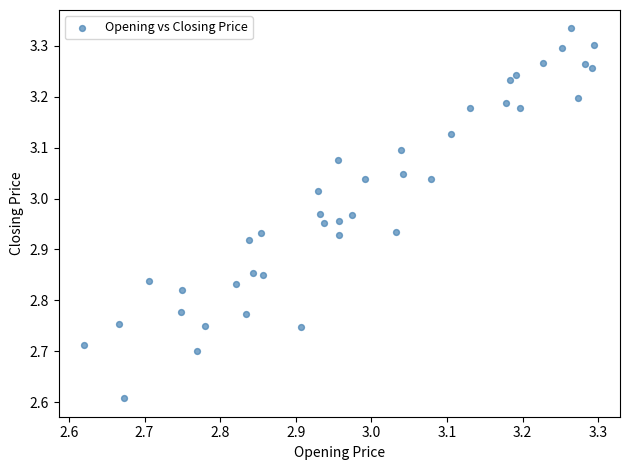

What Y value in the scatter plot is closest to 2?

2.6